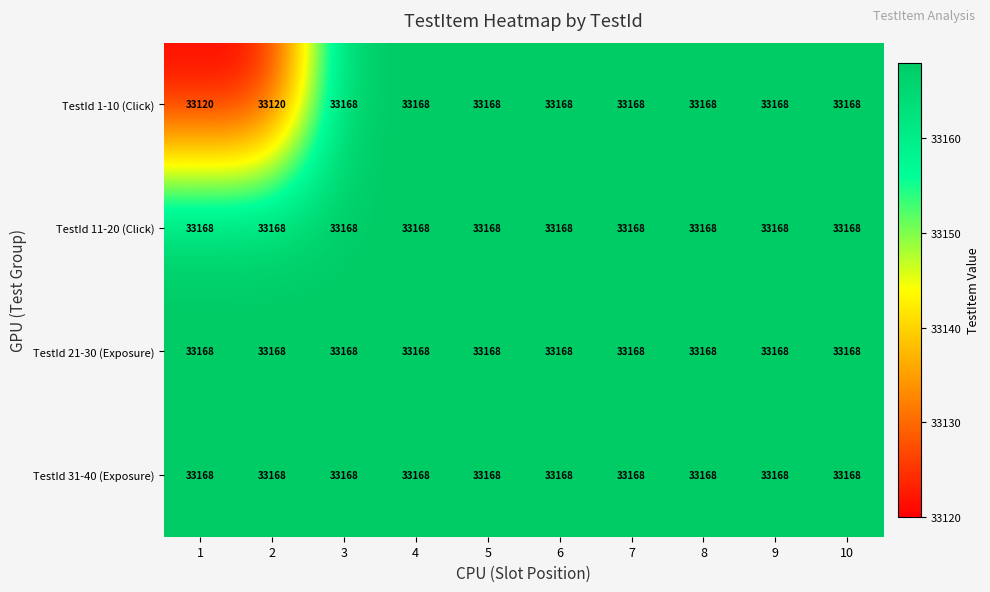

What is the difference between the maximum and minimum values in the TestId 1-10 (Click) series?

48